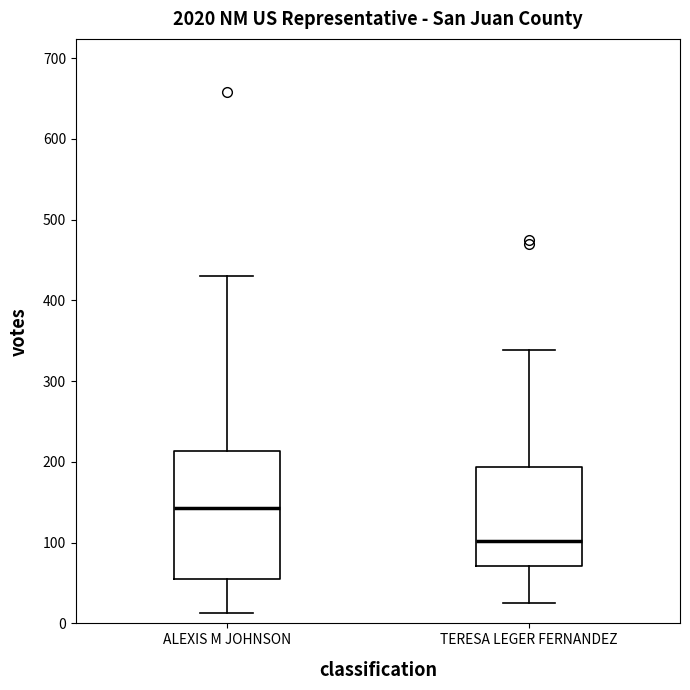

Which box has the lowest median line?

TERESA LEGER FERNANDEZ